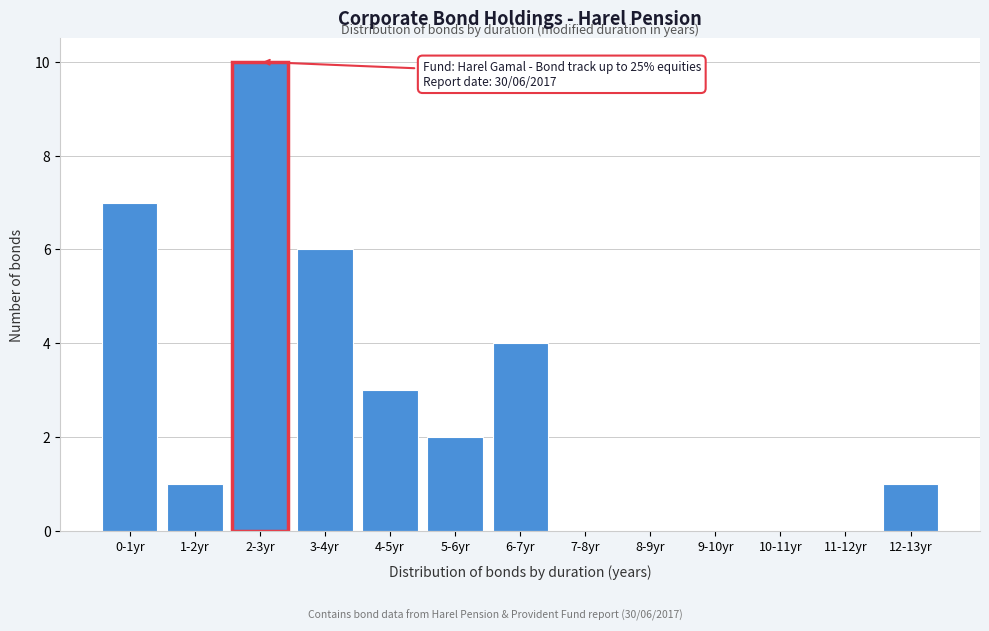

Reading right to left, what are all the values shown in this chart?

12-13yr=1	11-12yr=0	10-11yr=0	9-10yr=0	8-9yr=0	7-8yr=0	6-7yr=4	5-6yr=2	4-5yr=3	3-4yr=6	2-3yr=10	1-2yr=1	0-1yr=7